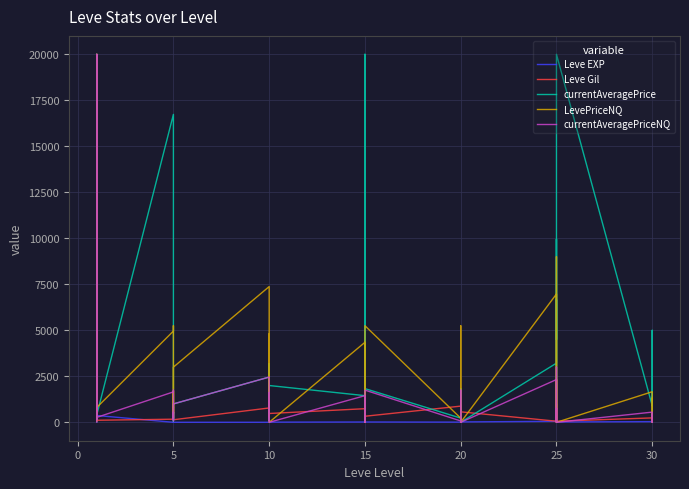

What is the label of the 30th point from the right?

5